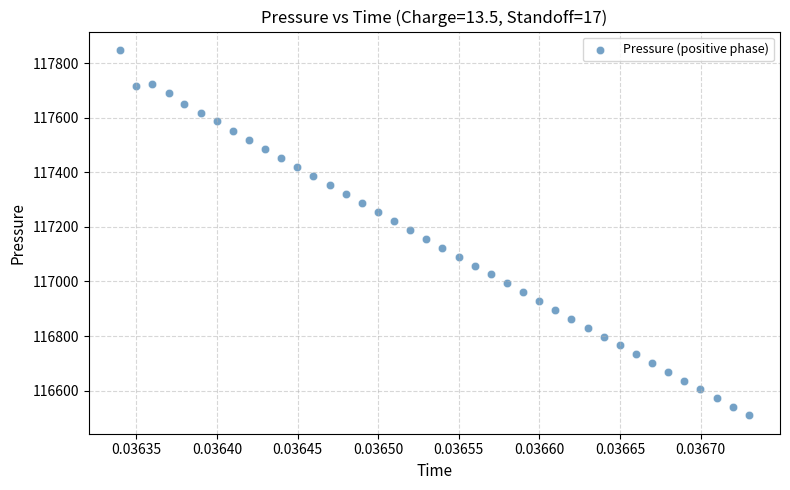

What is the range of Y values (max minus min)?

1339.5